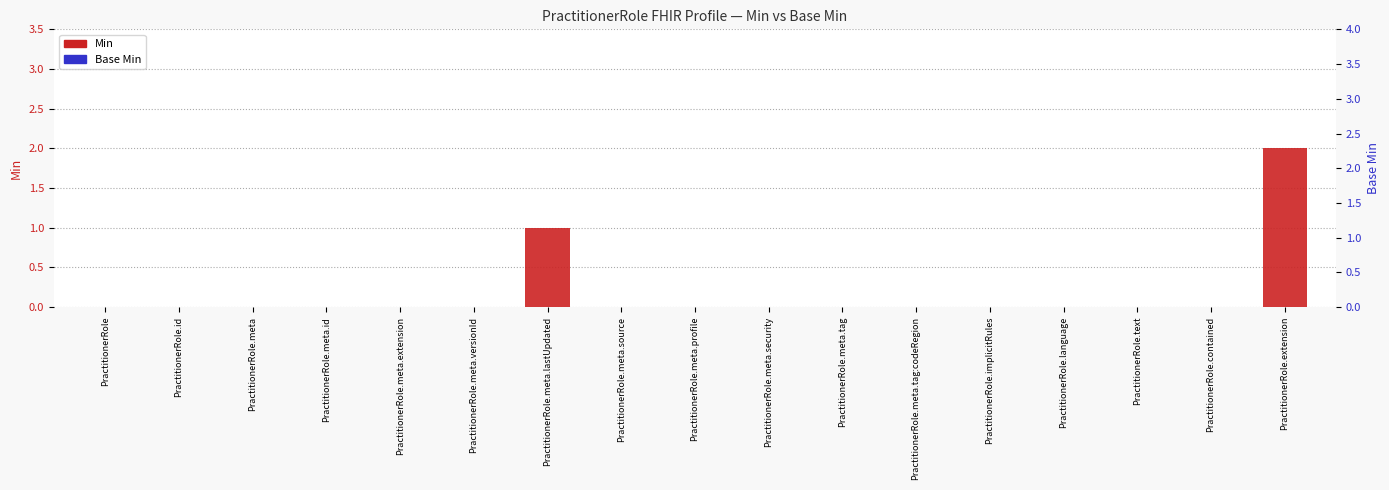

How many Min values are between 0 and 1?

16